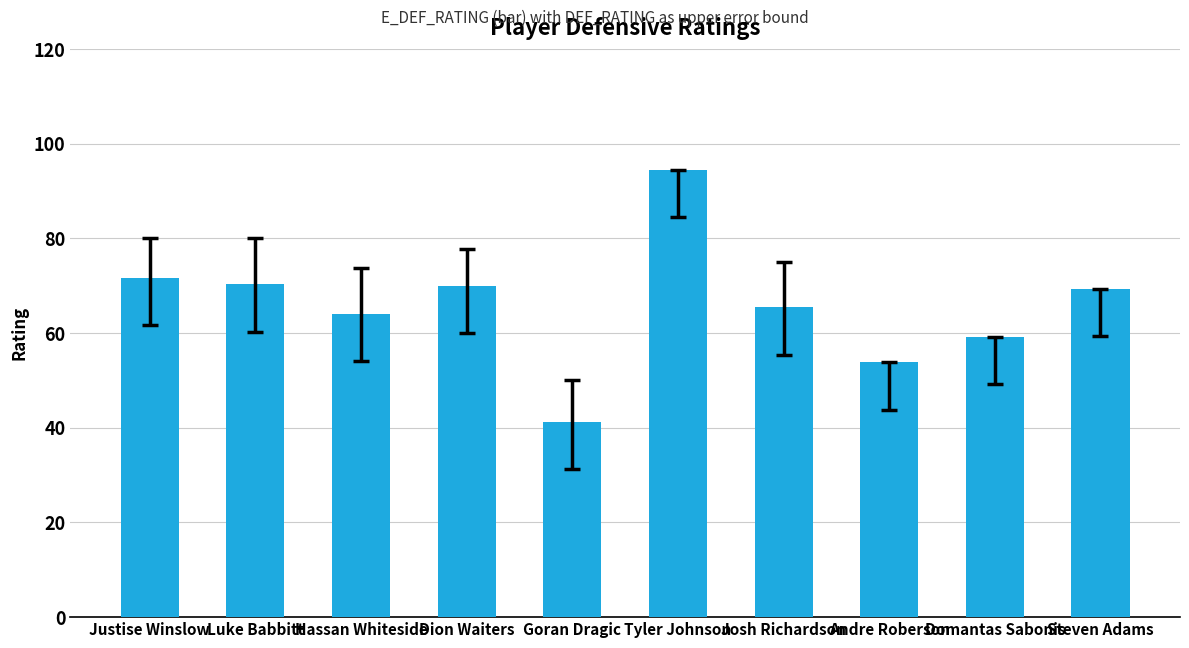

Read the value at Tyler Johnson.

94.5